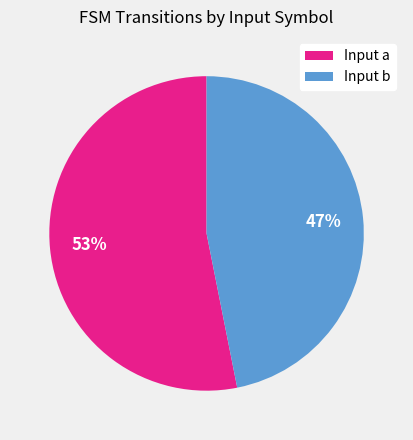

To the nearest percent, what is the difference between the Input a and Input b slice percentages?

6%